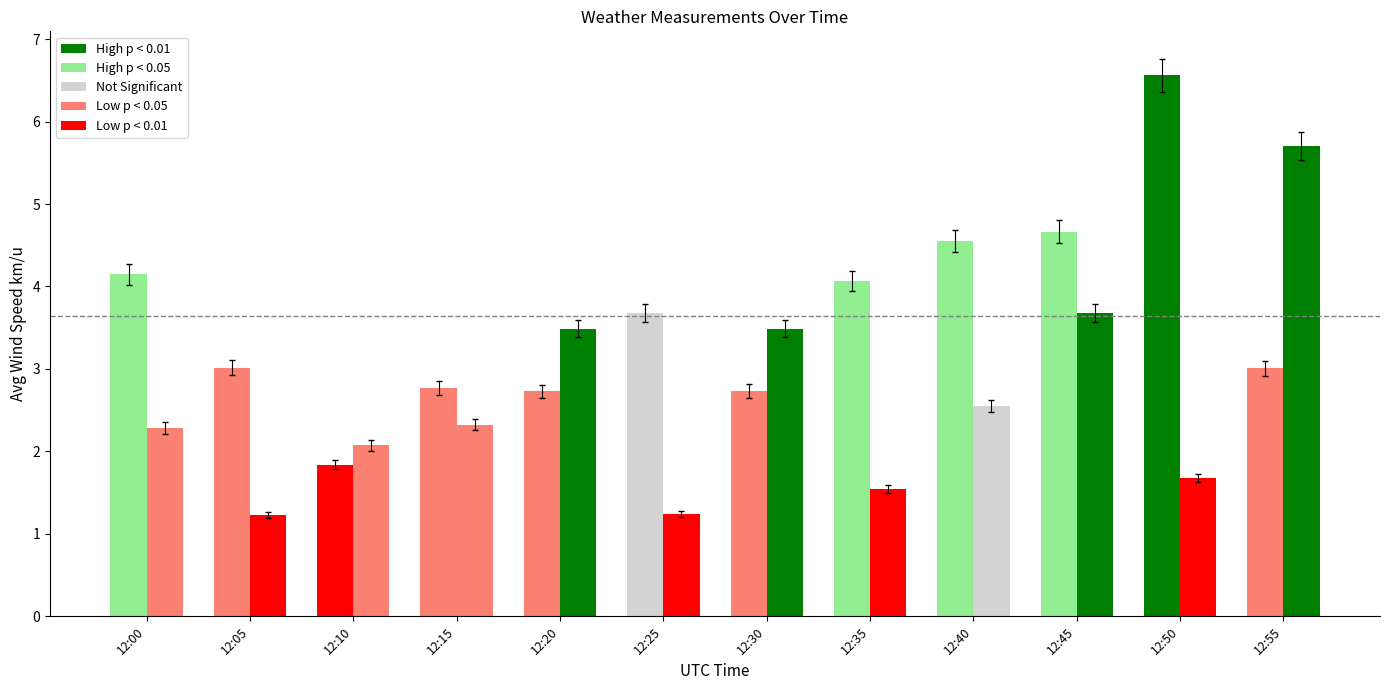

True or false: Avg Wind Speed km/u has a value of 2.7 at 12:20.

True